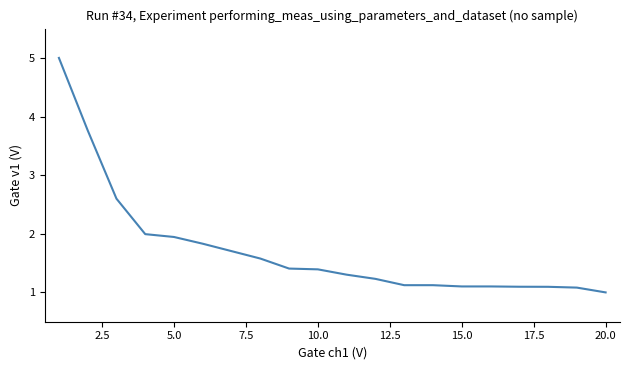

What is the difference between the maximum and minimum values?

4.0